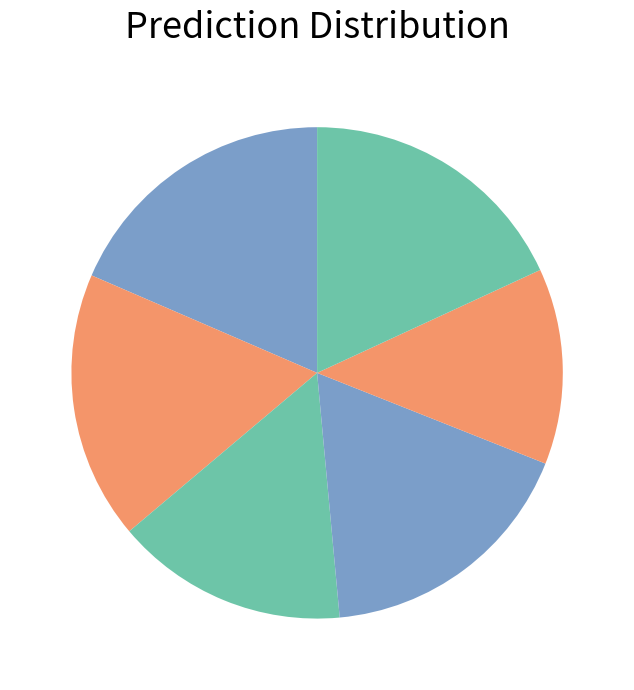

How many segments does this pie chart have?

6